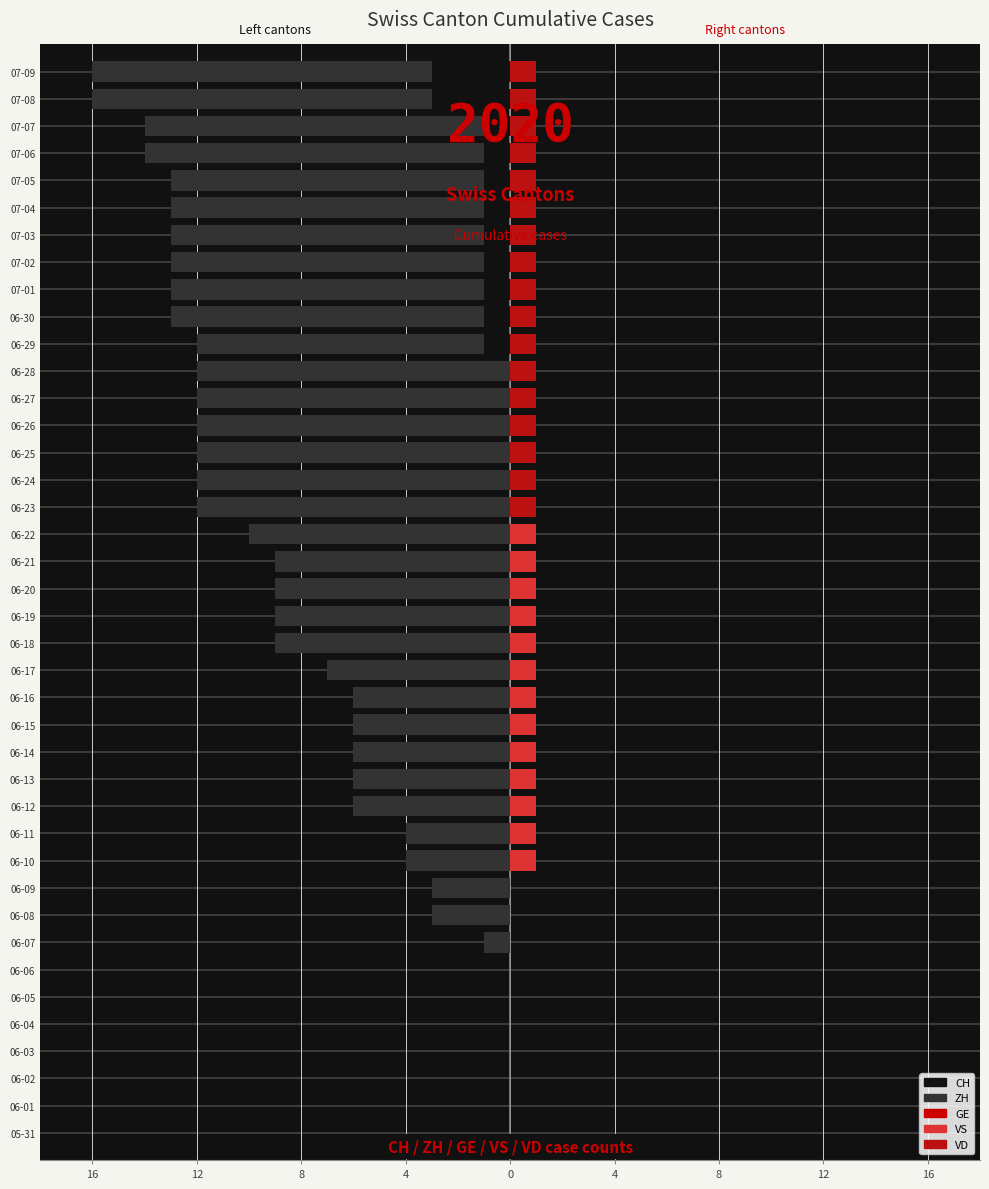

Which series has the widest spread of values?

CH